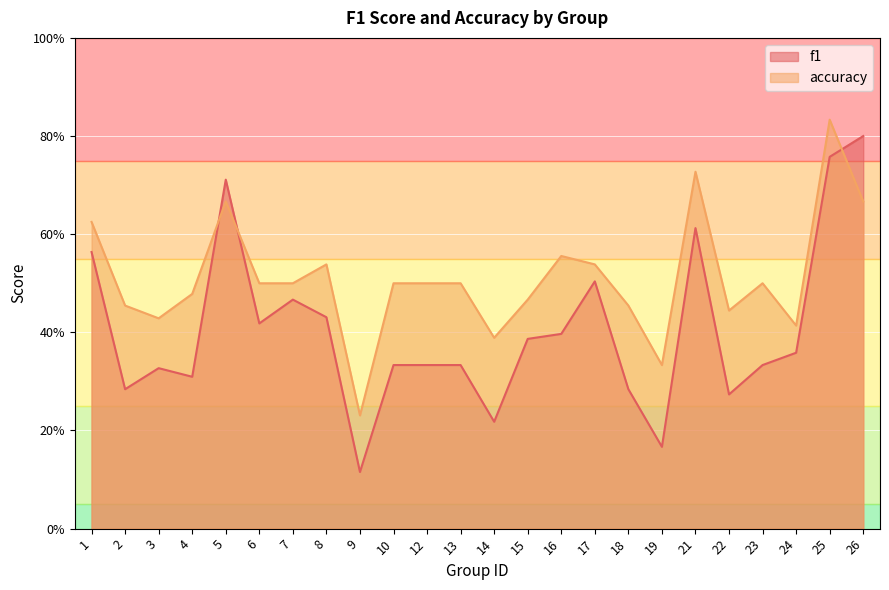

What are all the series names shown in the legend?

f1, accuracy